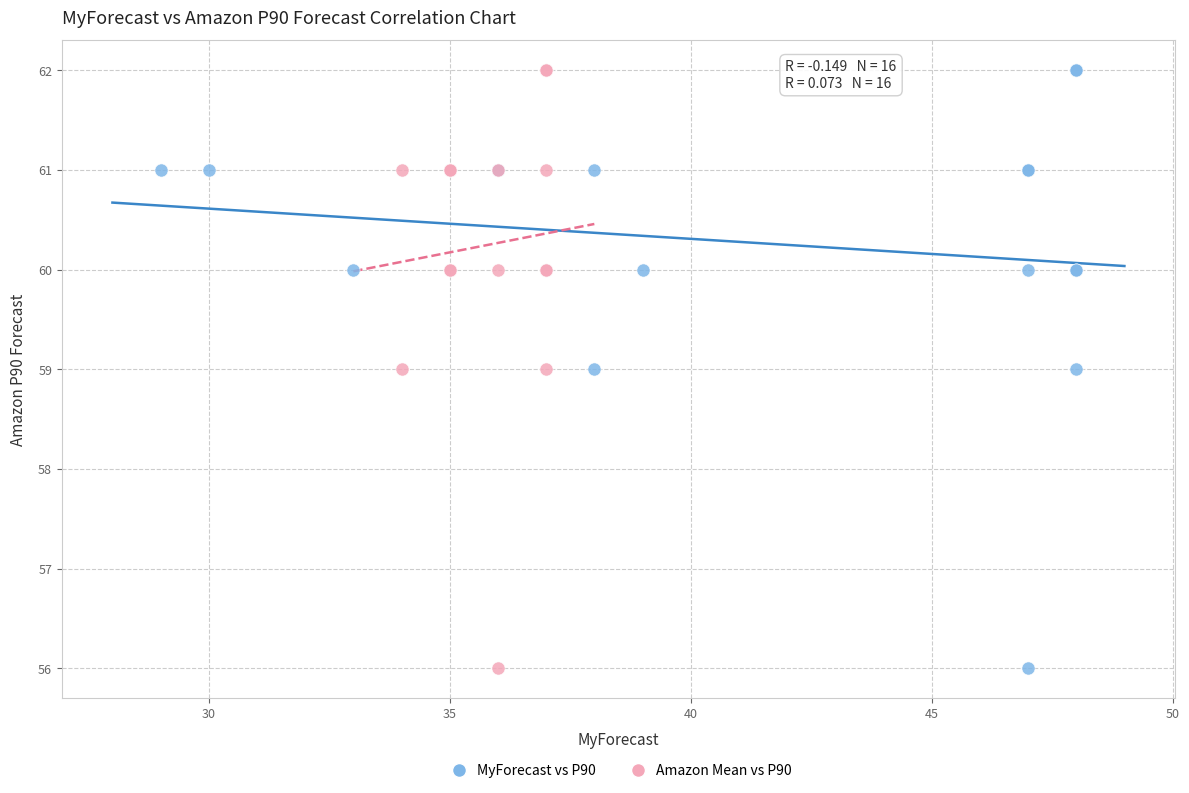

What are all the series names shown in the legend?

MyForecast vs P90, Amazon Mean vs P90